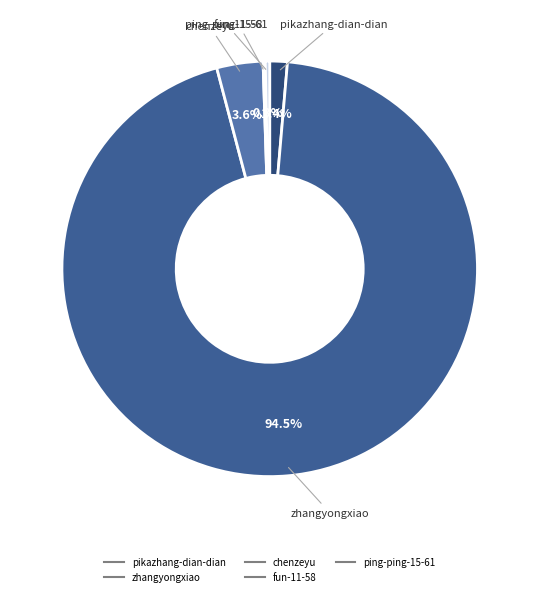

To the nearest percent, what is the average slice percentage?

20%